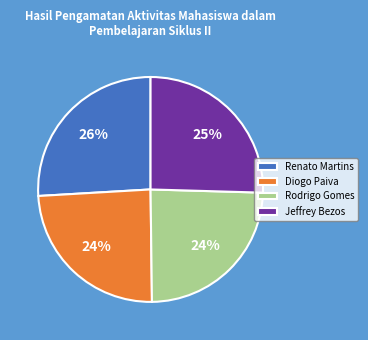

To the nearest percent, what is the difference between the Renato Martins and Diogo Paiva slice percentages?

2%